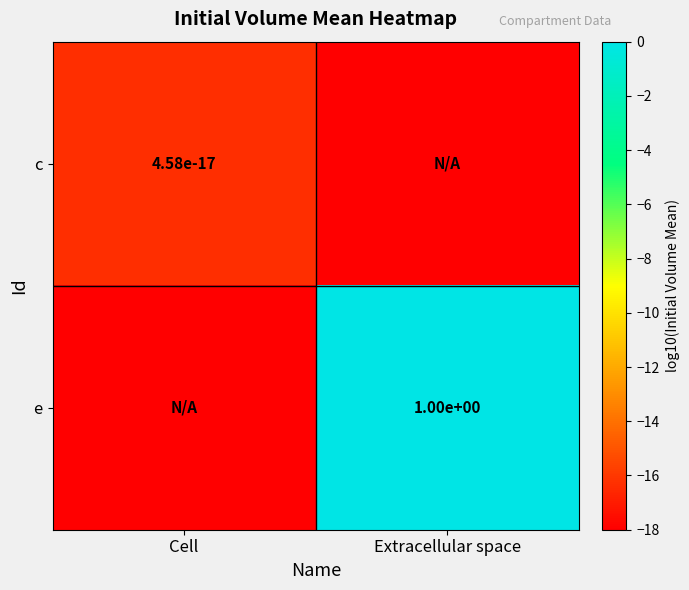

True or false: e has a value of 0.2 at Extracellular space.

False